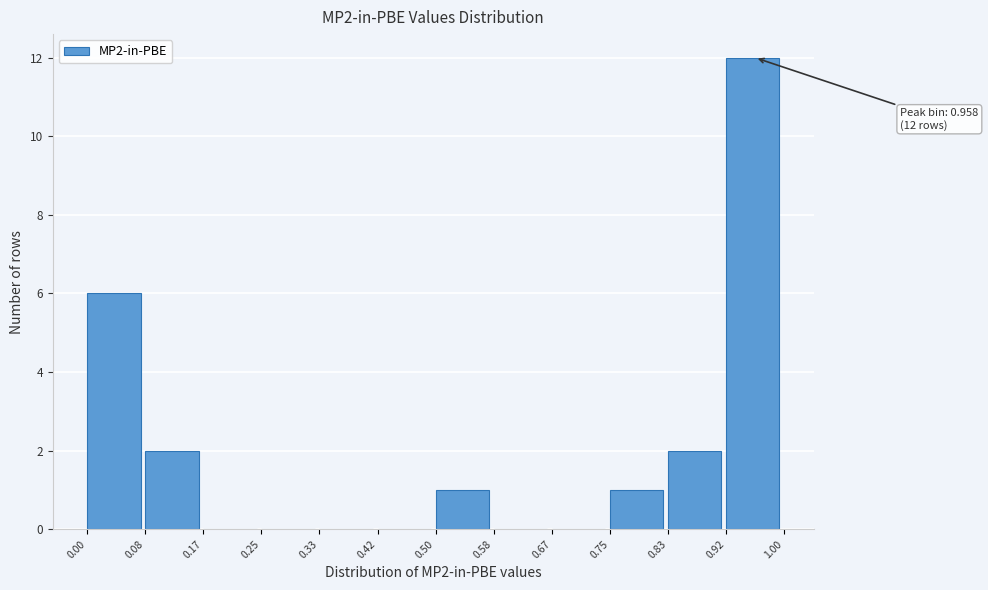

Over which range of the x-axis is the bar tallest?

0.92 to 1.00